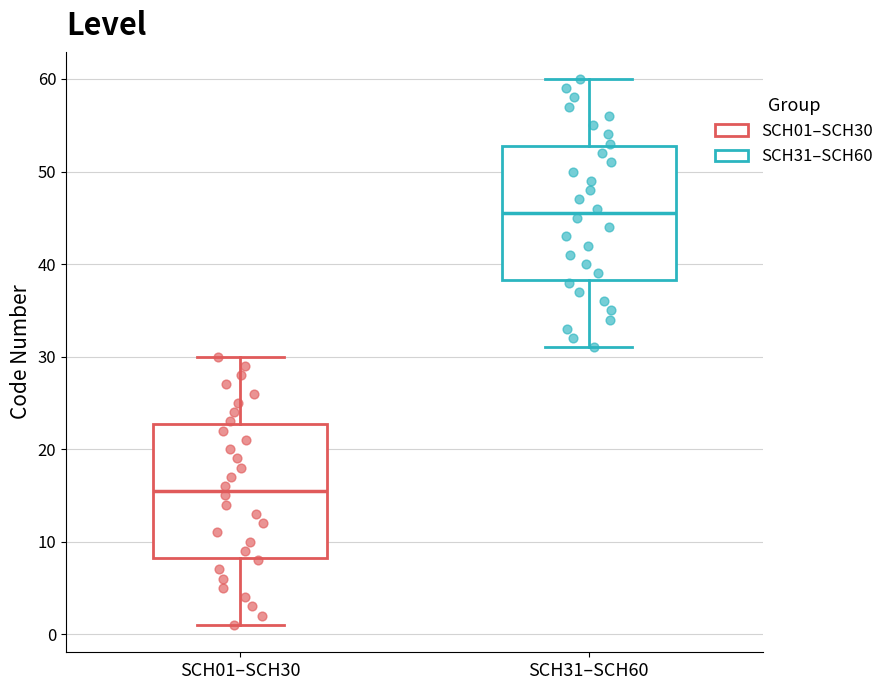

Reading left to right, transcribe this box plot: for each box, give where its median line is, the range the box spans, and where its two whiskers end, as read against the y-axis. The values are not printed on the chart, so give them approximately, as read against the axis.

SCH01–SCH30: median 16, box 8 to 23, whiskers 1 to 30
SCH31–SCH60: median 46, box 38 to 53, whiskers 31 to 60